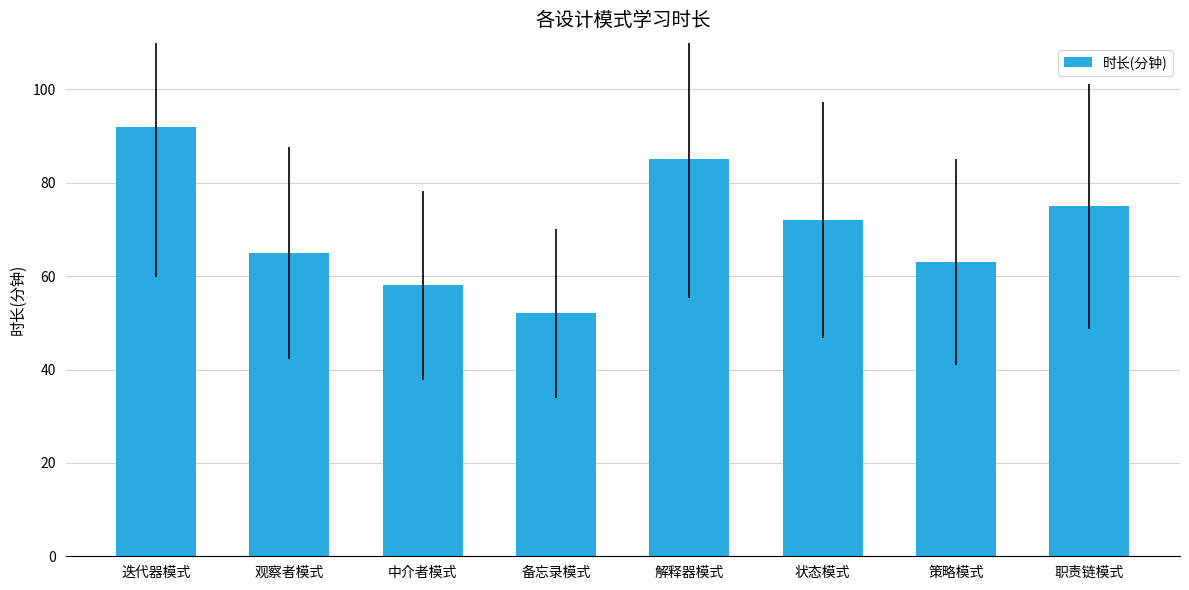

Does the chart contain any negative values?

No